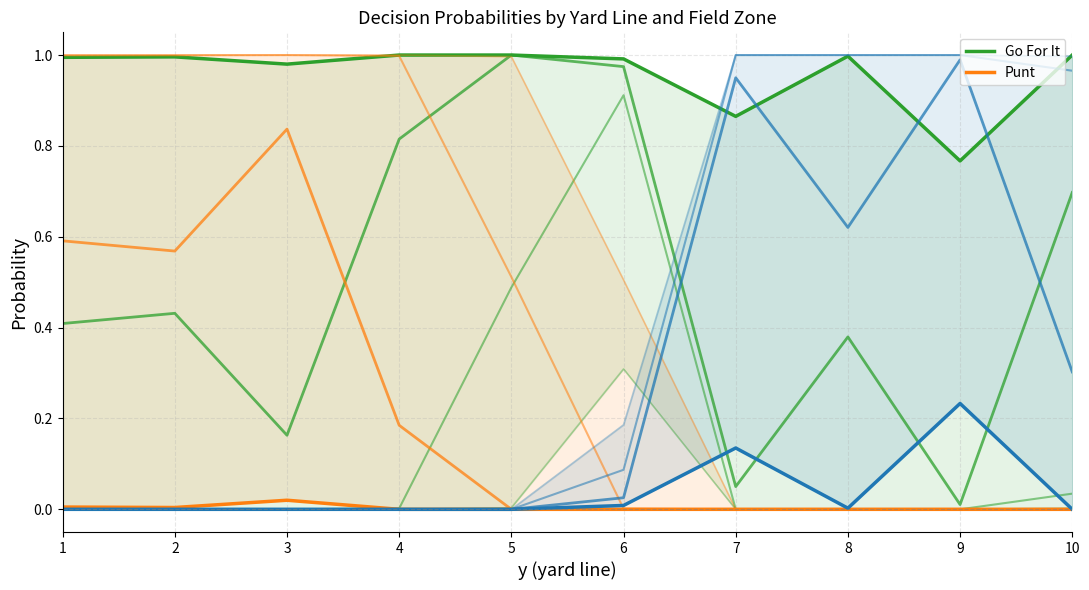

Does the chart display data point markers on the line(s)?

No